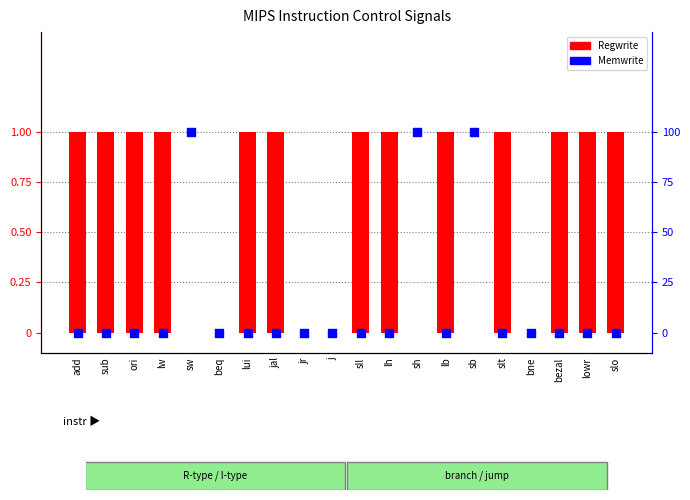

Which series reaches the minimum Y coordinate?

Regwrite